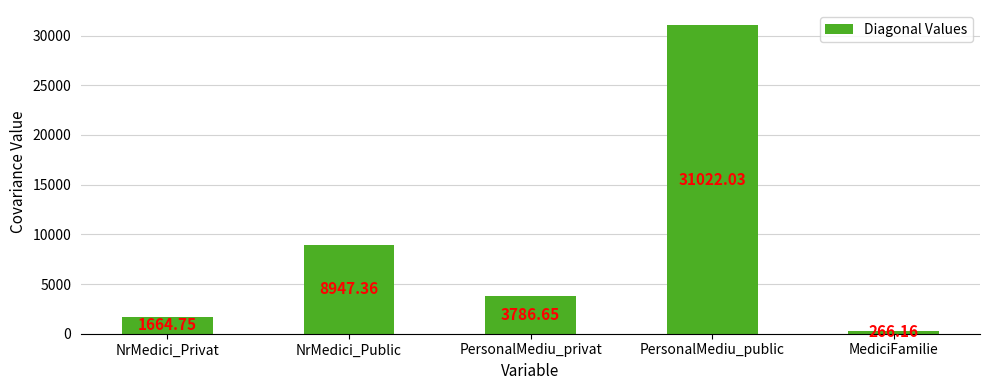

Between PersonalMediu_public and NrMedici_Public, which is larger?

PersonalMediu_public